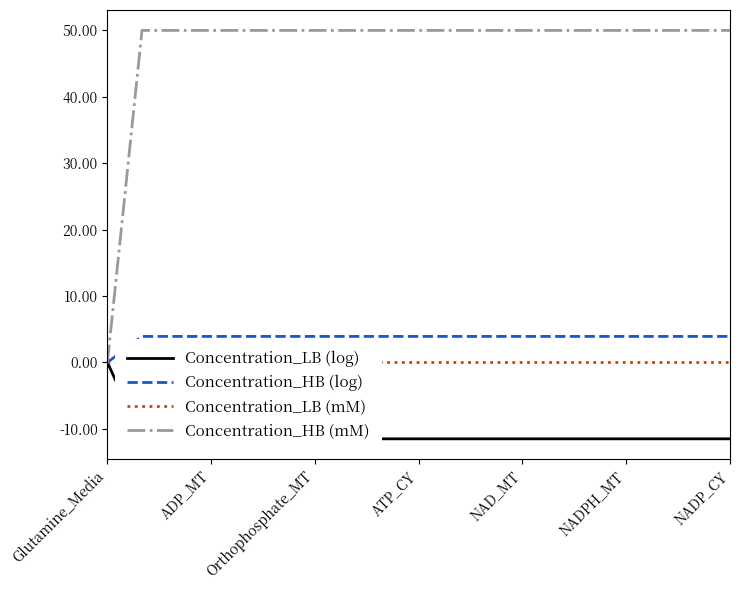

True or false: Concentration_LB (log) and Concentration_HB (log) intersect in this chart.

False